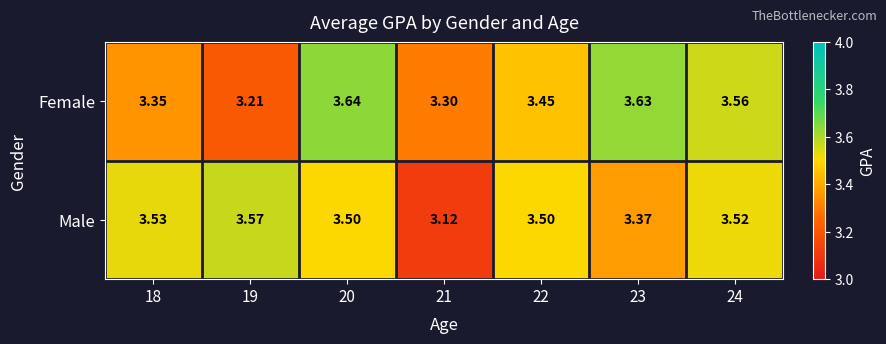

Between 18 and 19, which series saw the biggest shift?

Female